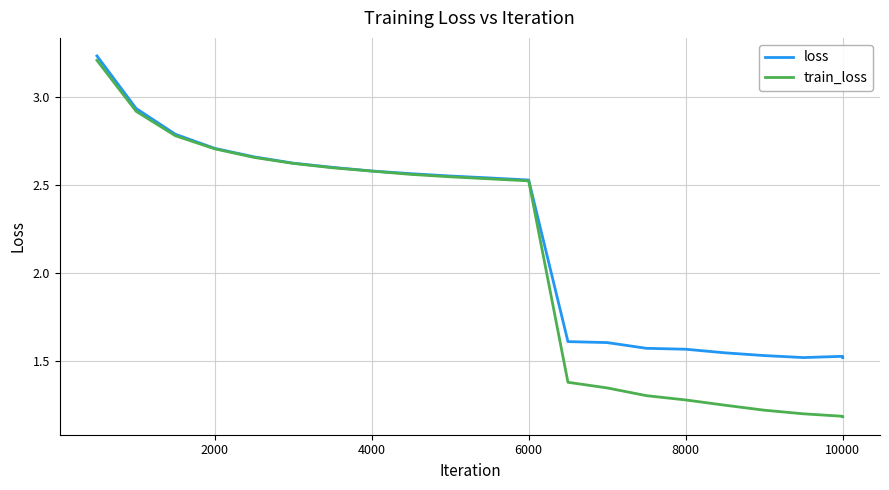

What are all the series names shown in the legend?

loss, train_loss